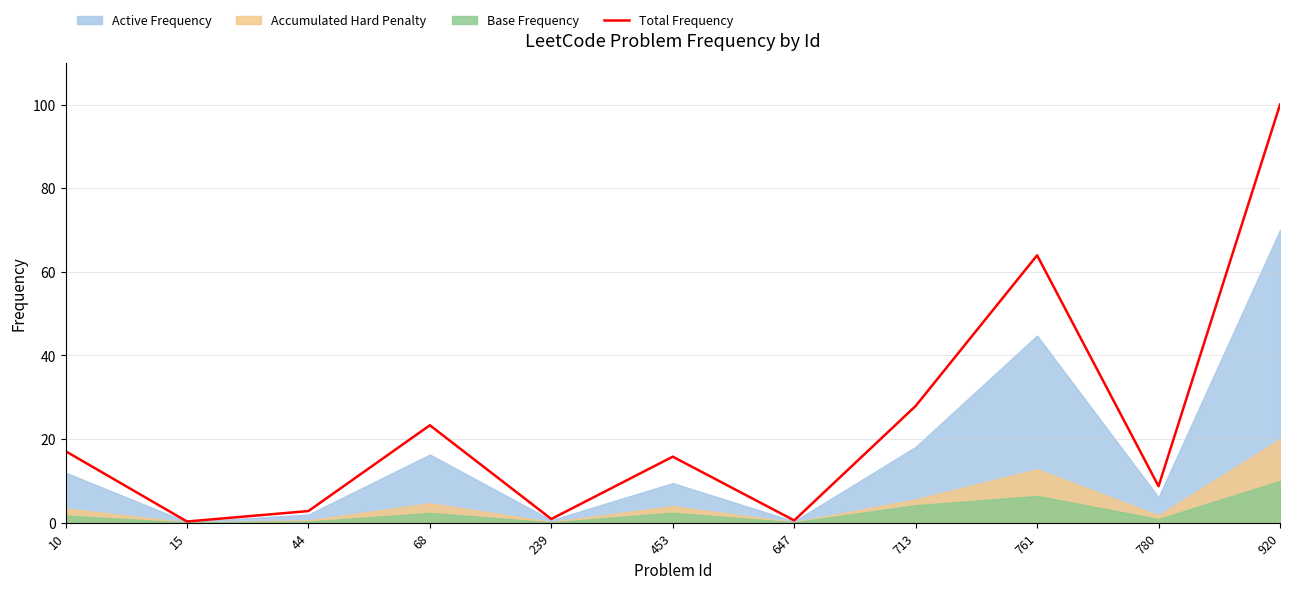

Reading left to right, what are all the values shown in this chart?

10=17.1	15=0.3	44=2.8	68=23.3	239=0.9	453=15.8	647=0.5	713=27.9	761=64.0	780=8.7	920=100.0